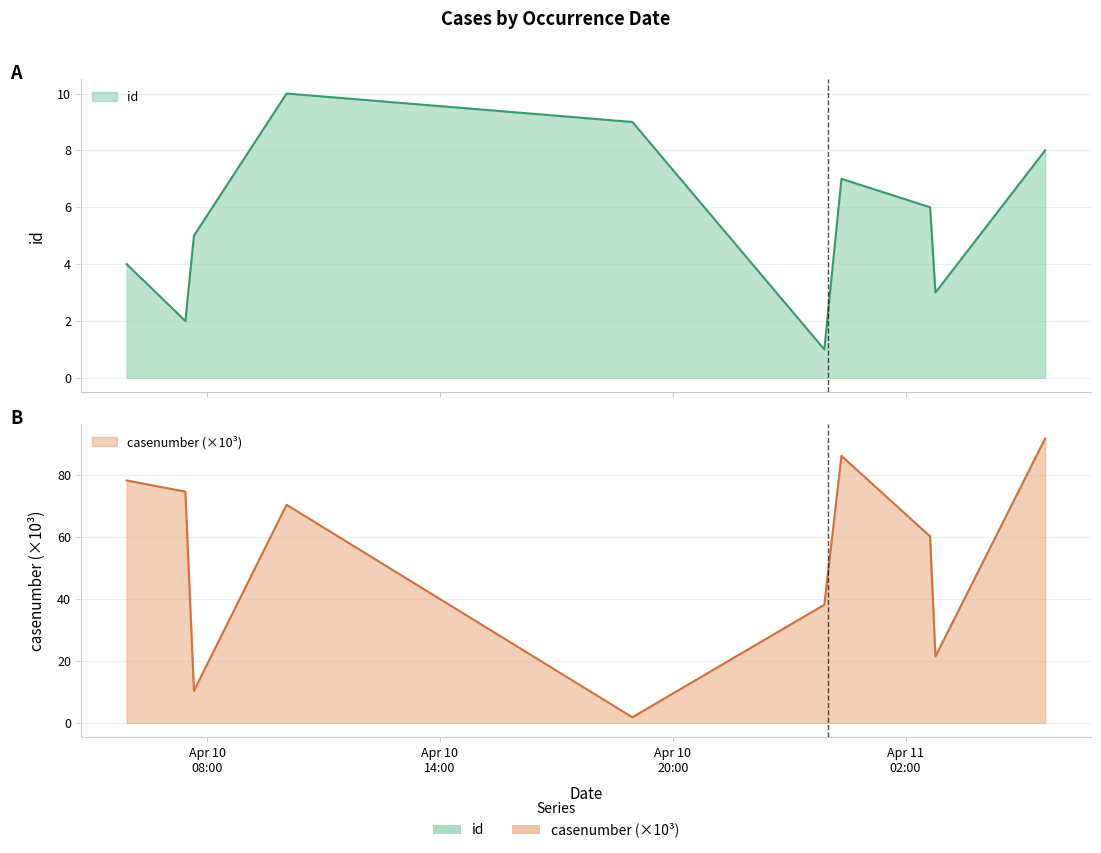

How many lines are shown in the chart?

2